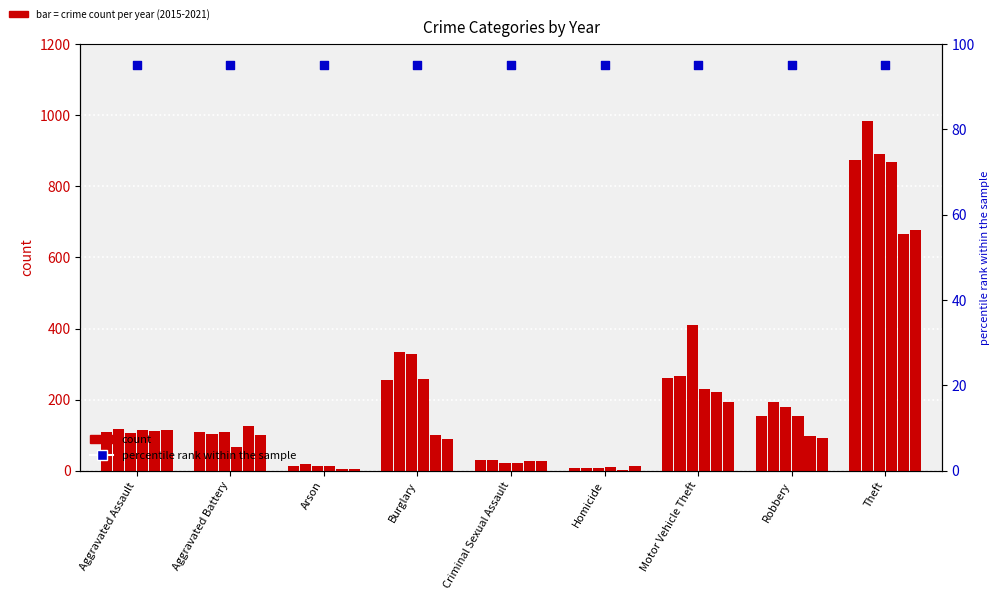

Is the value of 2017 at Homicide greater than the value of 2018 at Theft?

No